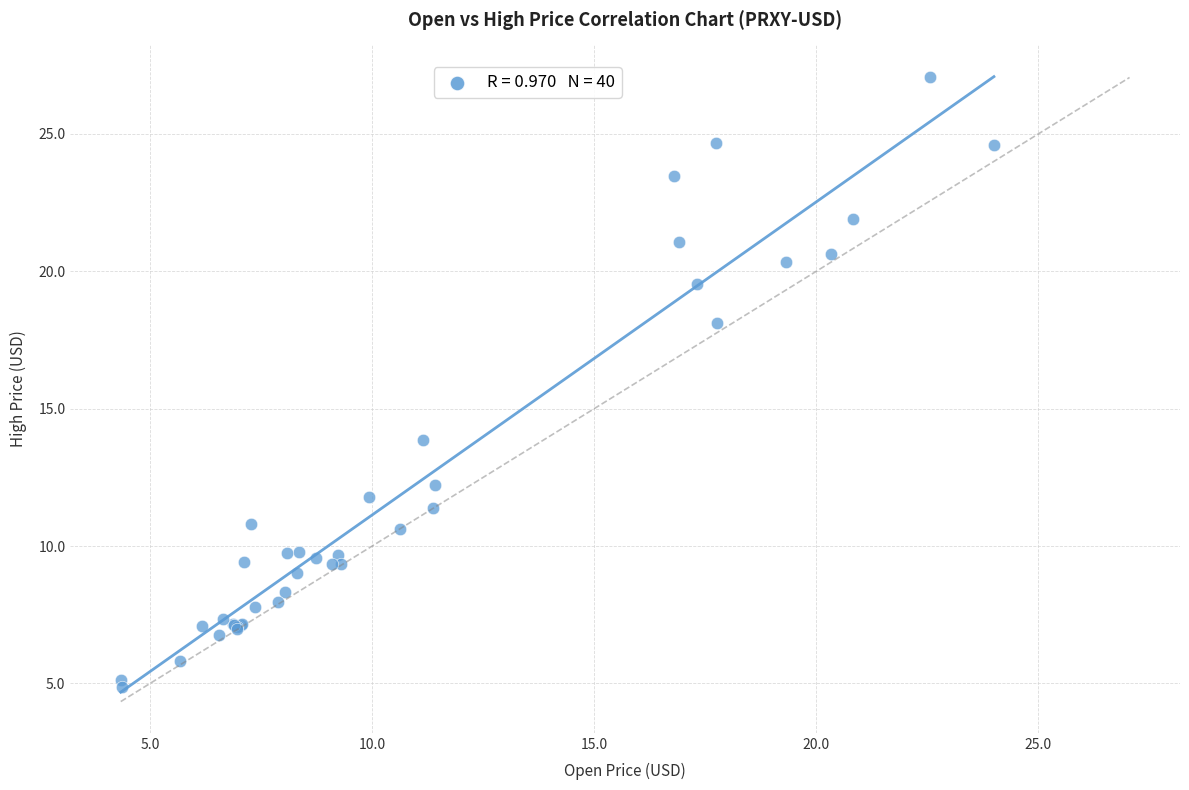

What Y value in the scatter plot is closest to 15?

13.9